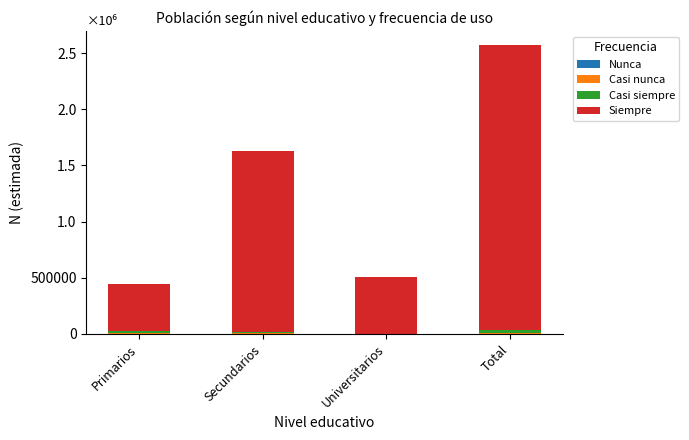

At how many categories does at least one series exceed 1483804?

2